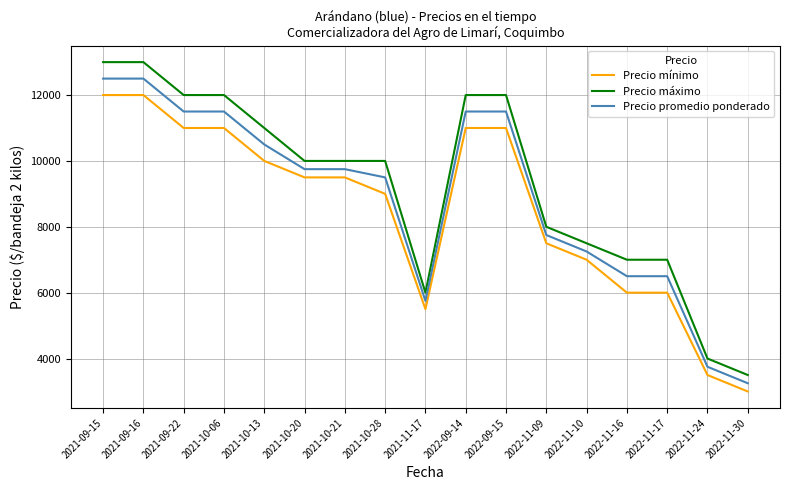

At how many categories does at least one series exceed 3276?

17